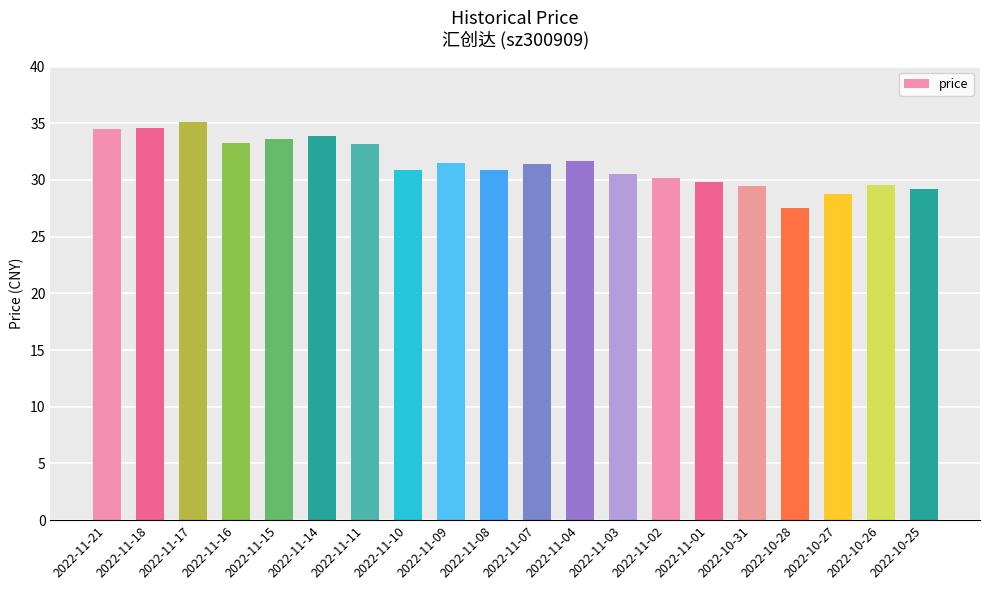

Does the chart contain any negative values?

No